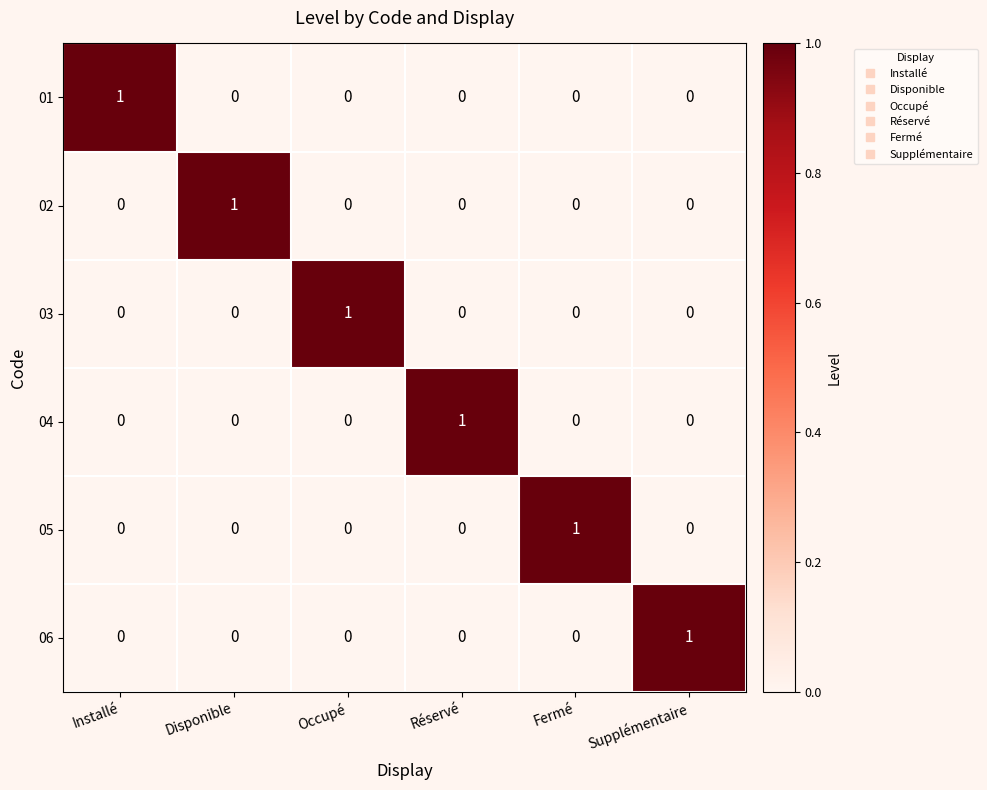

At how many categories does at least one series exceed 0?

6